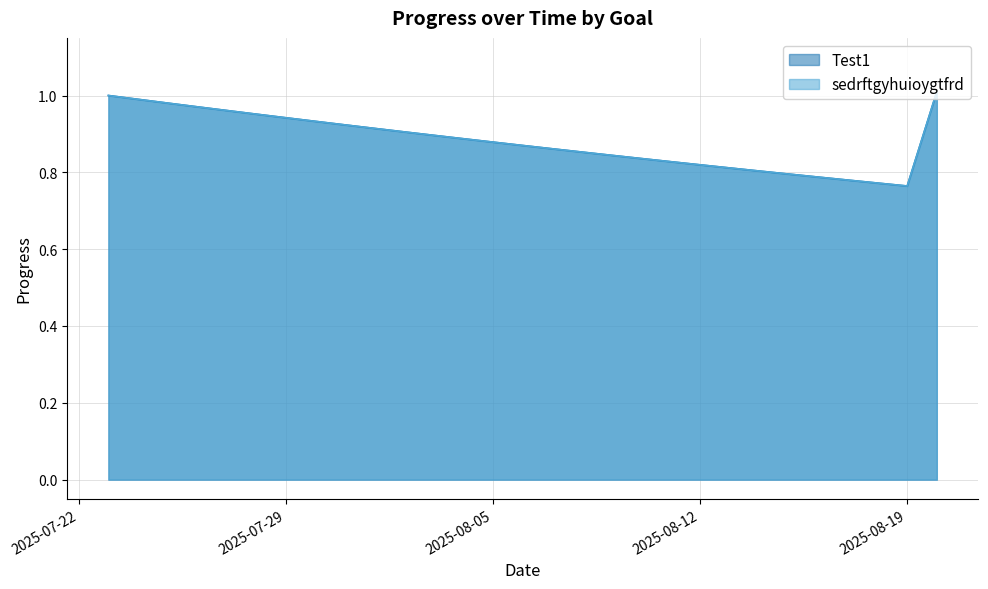

The Test1 series shows 1.2 at 2025-08-11. True or false?

False